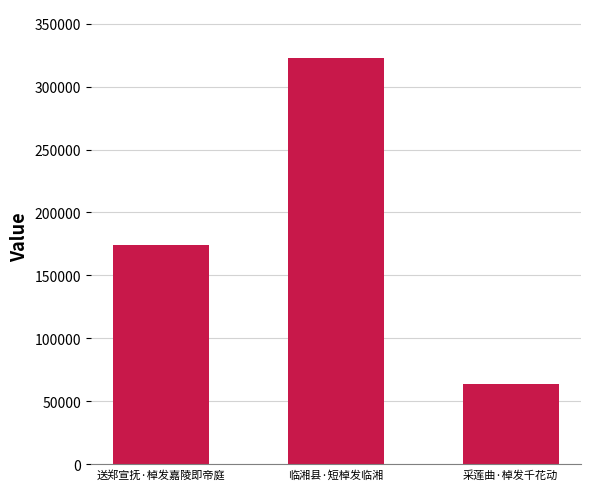

List the labels in order of value, largest first.

临湘县·短棹发临湘, 送郑宣抚·棹发嘉陵即帝庭, 采莲曲·棹发千花动